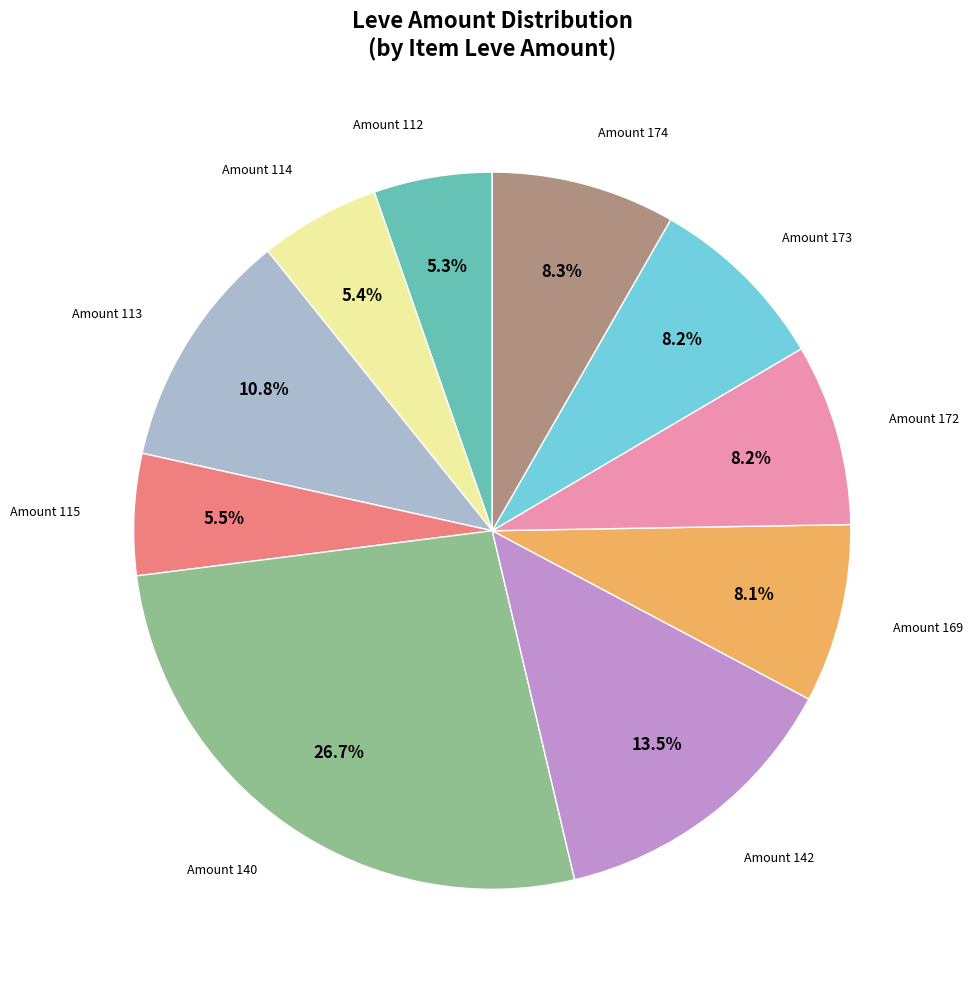

Is there a majority slice in this chart?

No